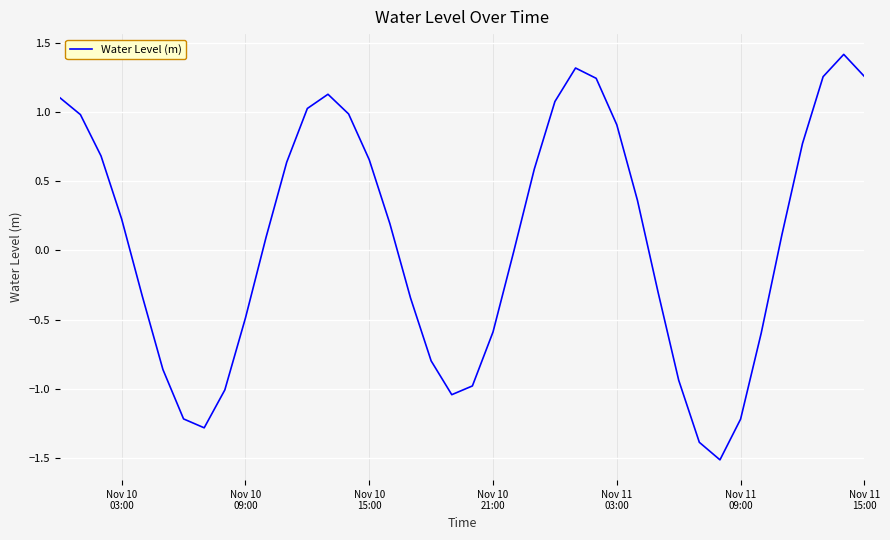

What is the difference between the maximum and minimum values?

2.9